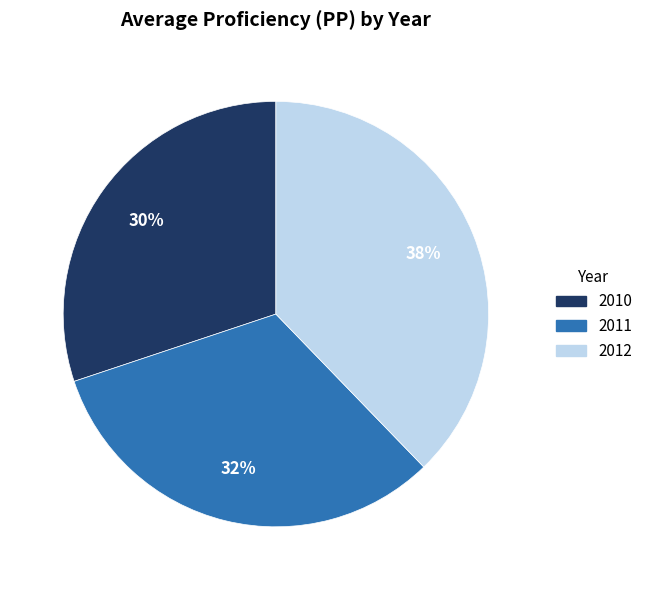

How many slices are in this pie chart?

3